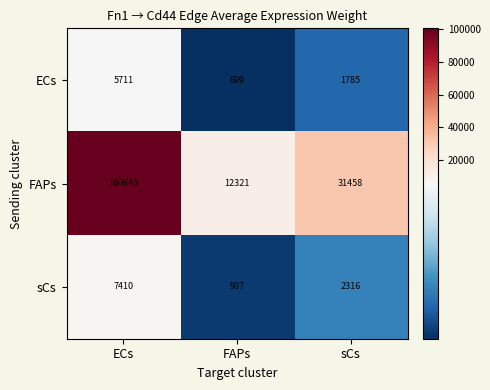

How many values in the FAPs series are below 31458?

1